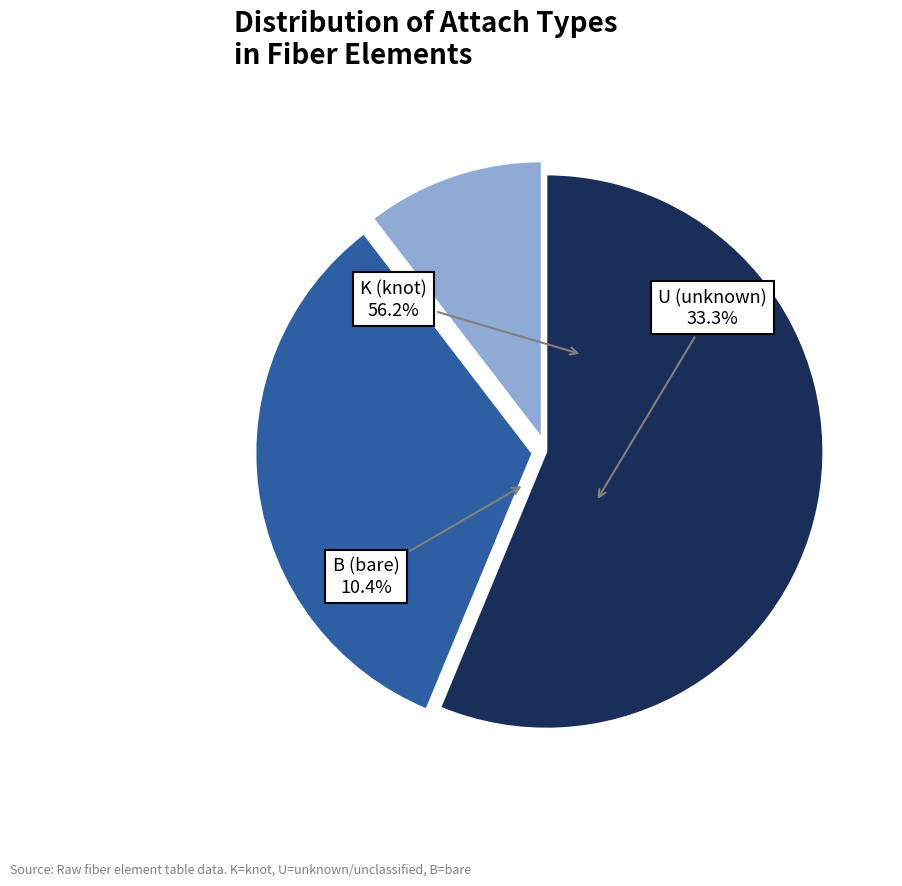

What percentage is the B slice, to the nearest percent?

10%